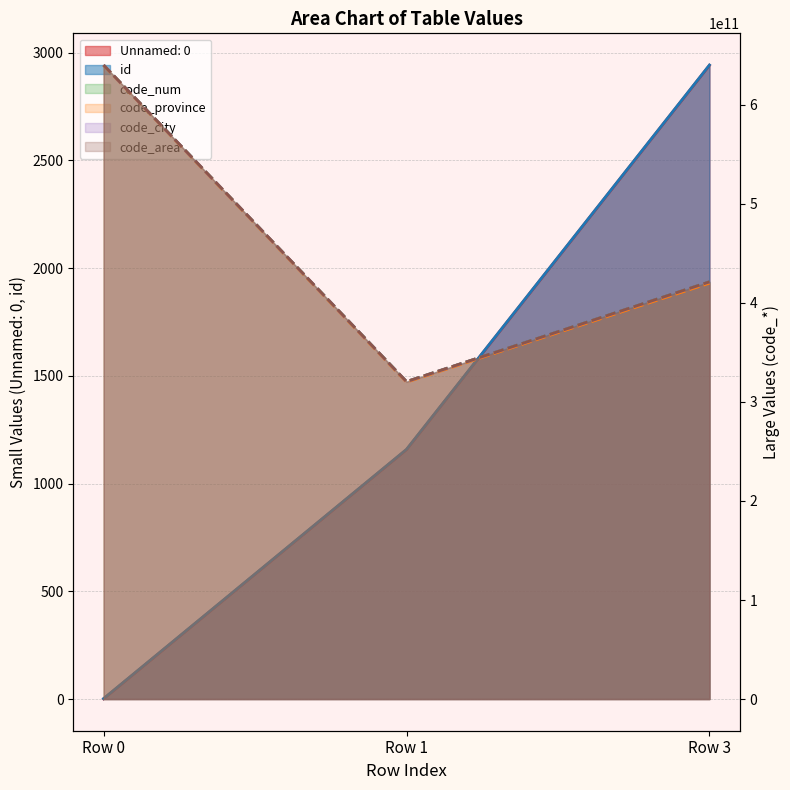

Between Row 1 and Row 0, which is larger?

Row 1